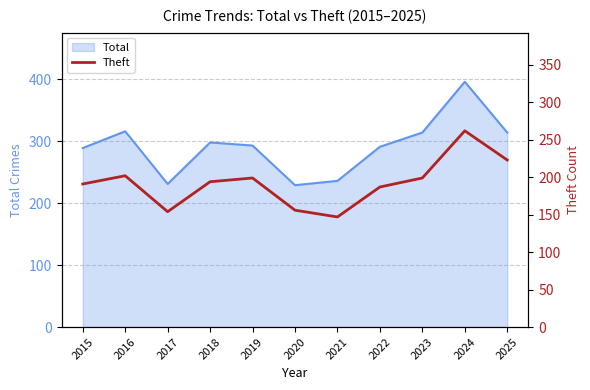

How many data points are above 194?

5